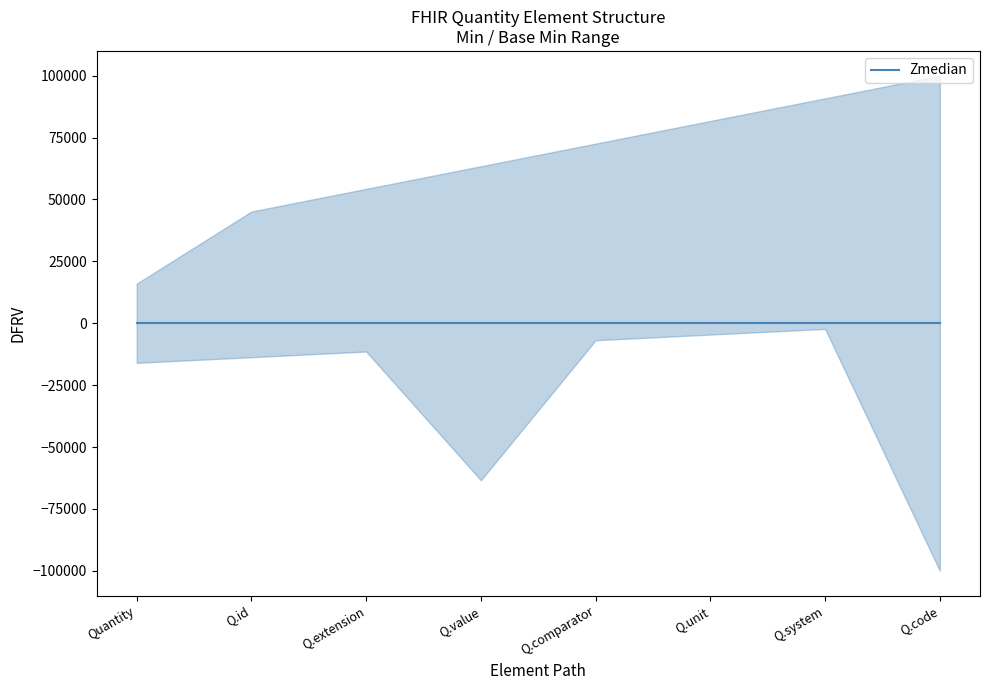

Rank the categories by Zmedian value from highest to lowest.

Quantity, Quantity.id, Quantity.extension, Quantity.value, Quantity.comparator, Quantity.unit, Quantity.system, Quantity.code